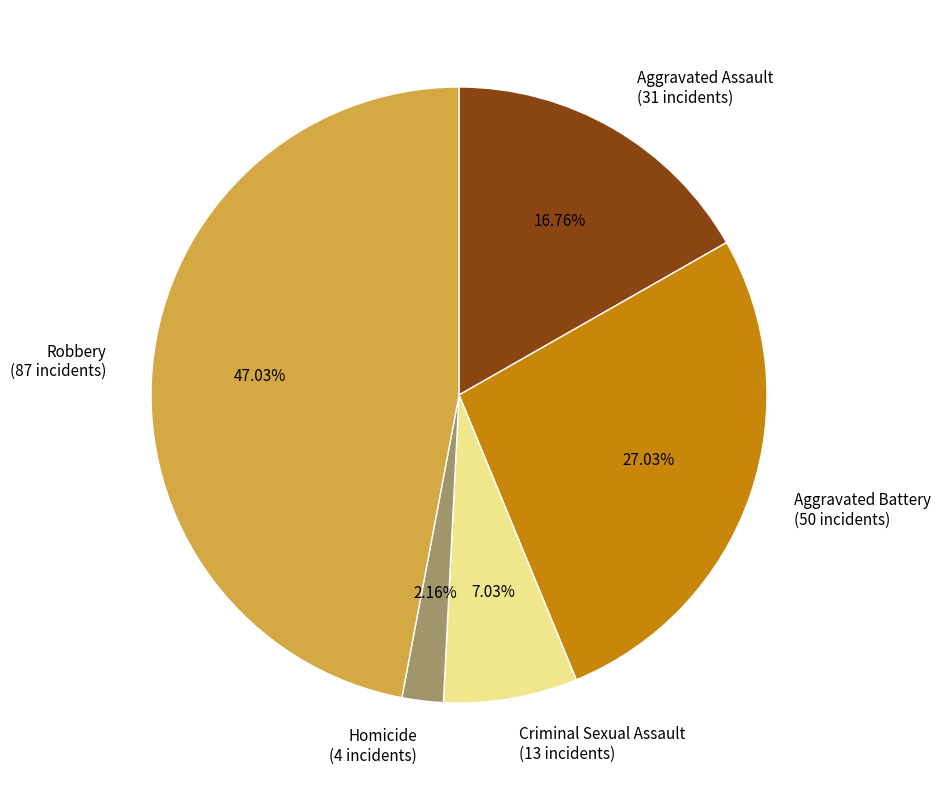

To the nearest percent, what portion does Robbery represent?

47%